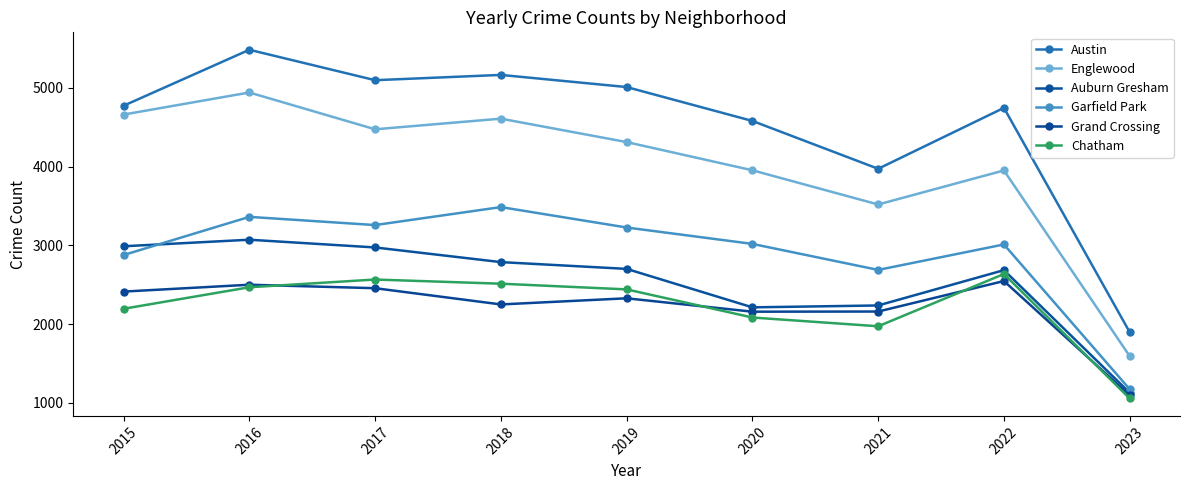

True or false: Chatham has more than 2 interior local peaks.

False